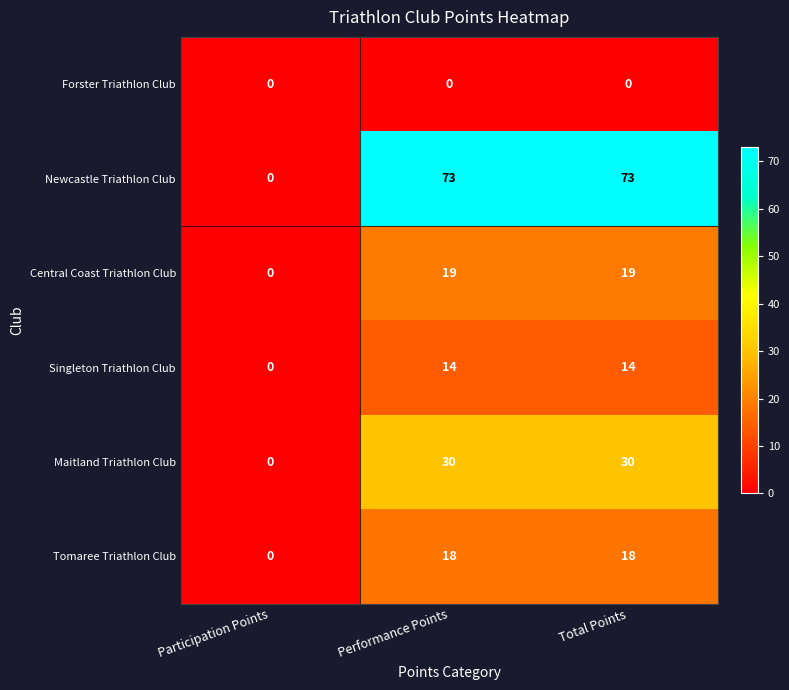

Count the Newcastle Triathlon Club values in the range 0 to 73.

3